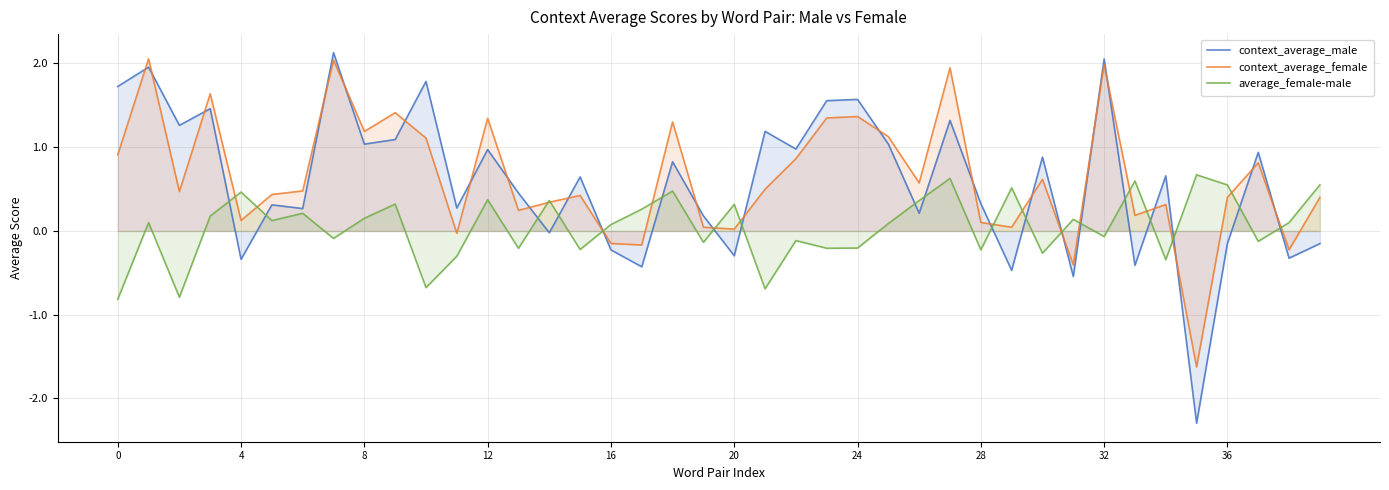

Does the chart have visible grid lines?

Yes